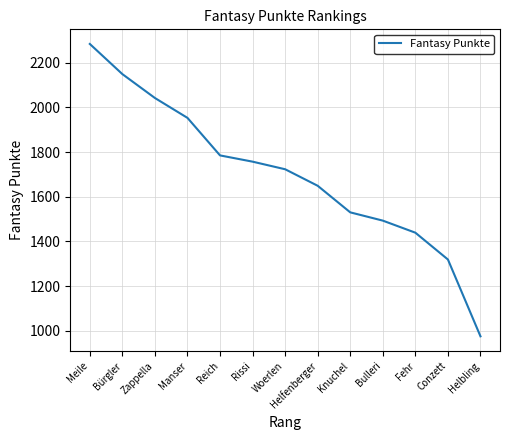

Reading left to right, transcribe all the data shown in this chart.

Meile=2284	Bürgler=2149	Zappella=2042	Manser=1953	Reich=1785	Rissi=1757	Woerlen=1723	Helfenberger=1649	Knuchel=1530	Bulleri=1493	Fehr=1439	Conzett=1319	Helbling=975